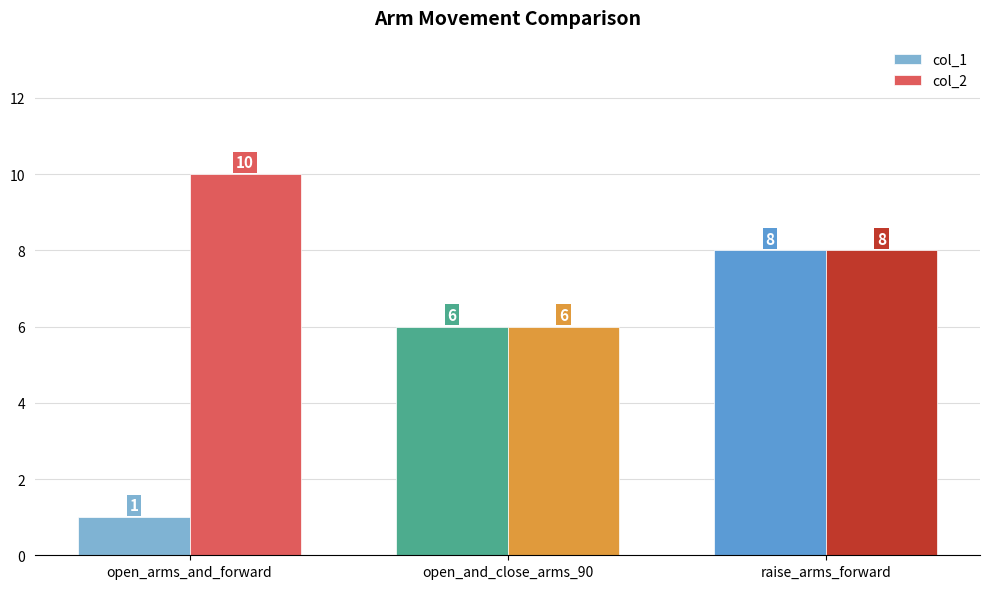

What is the total value across all series at open_and_close_arms_90?

12